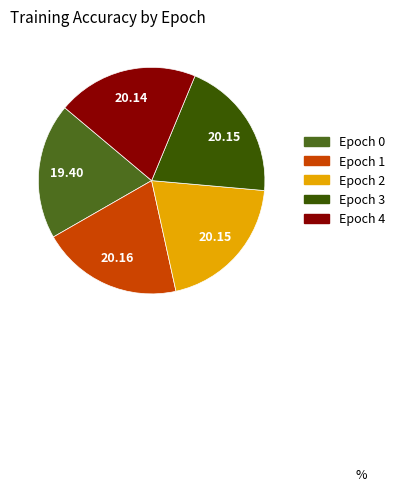

How many slices are in this pie chart?

5